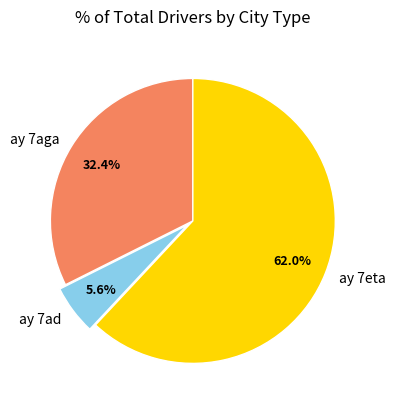

Count the number of slices in the pie.

3